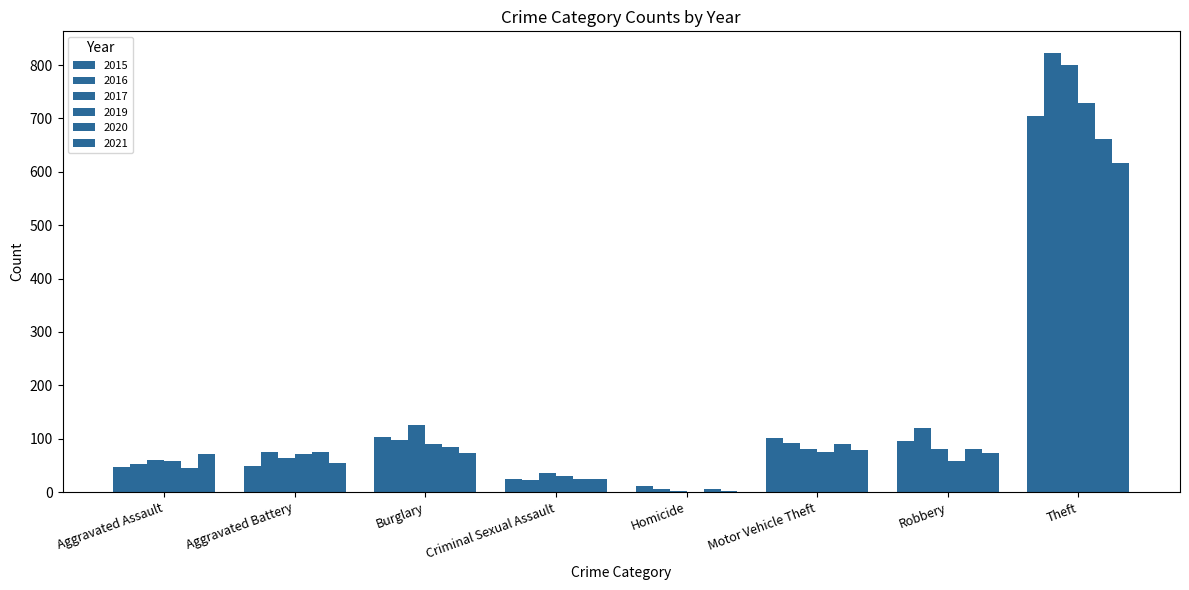

At which category is the sum across all series the highest?

Theft